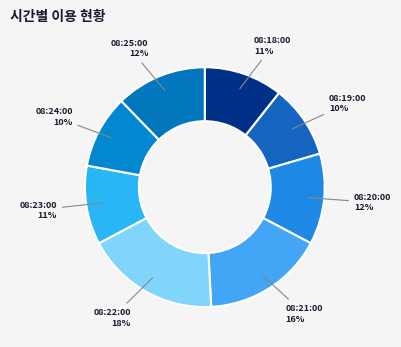

Do 08:21:00 and 08:20:00 together represent more than half of the pie?

No